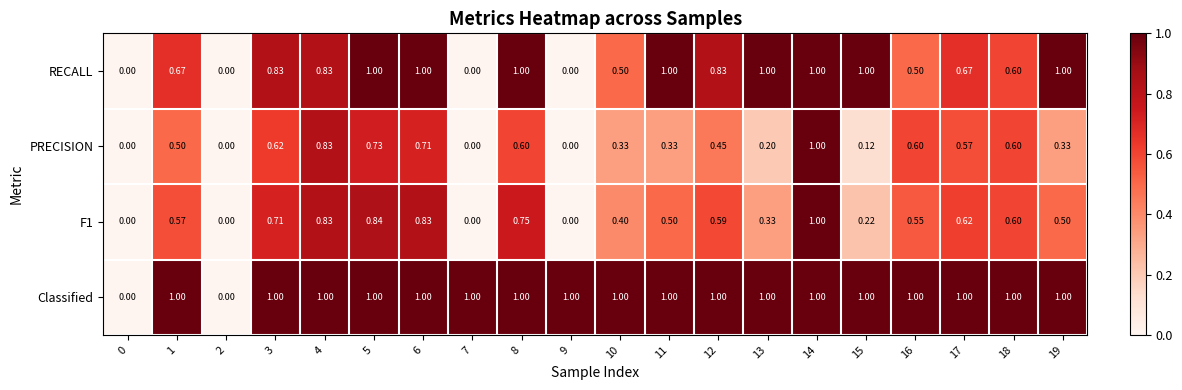

Between 3 and 13, which series saw the biggest shift?

PRECISION